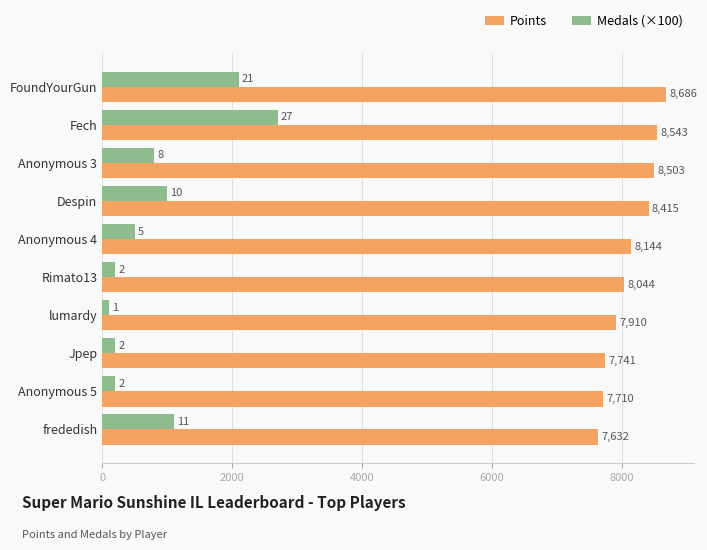

Rank the series by their maximum value, from lowest to highest.

Medals (×100), Points